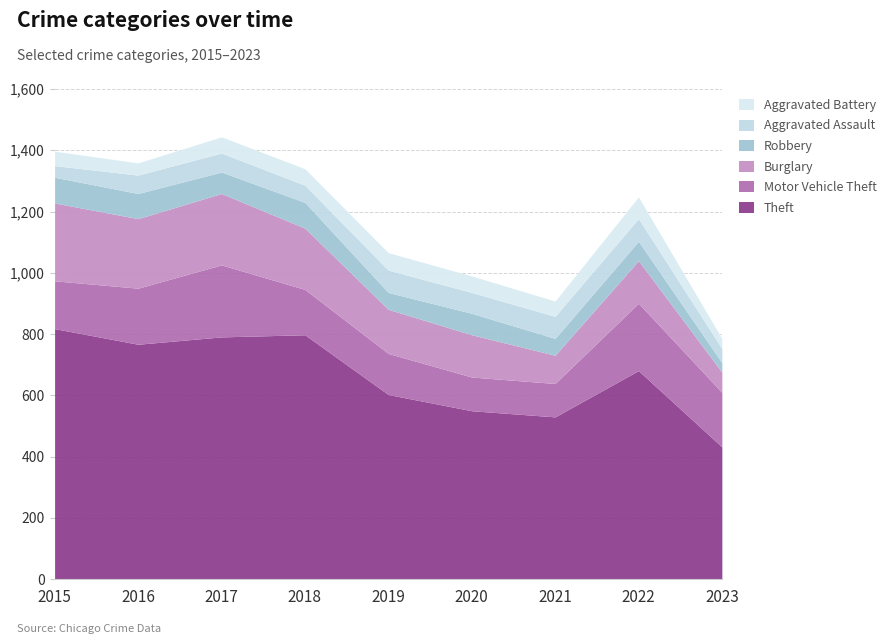

How many data points in Robbery are above 70?

3